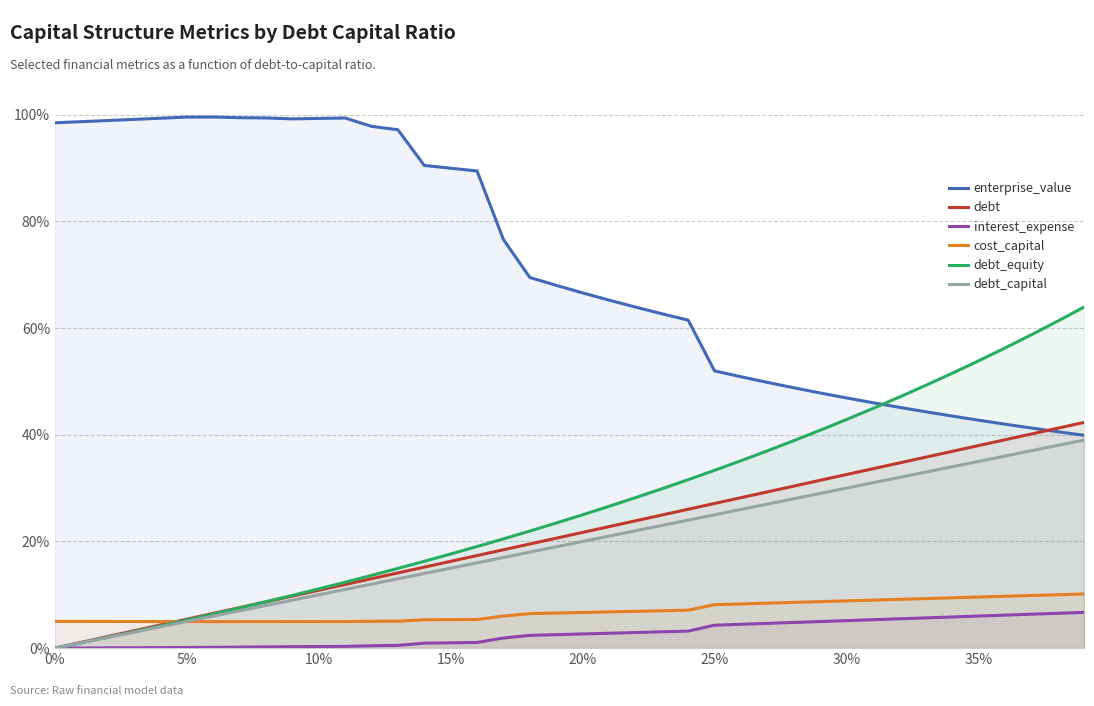

The debt_capital series shows 0.1 at 21. True or false?

False